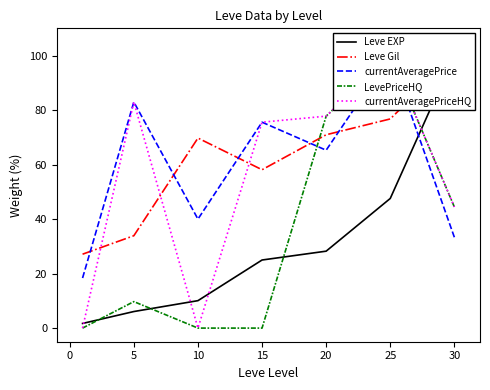

What is the difference between the maximum and minimum values in the Leve EXP series?

98.3